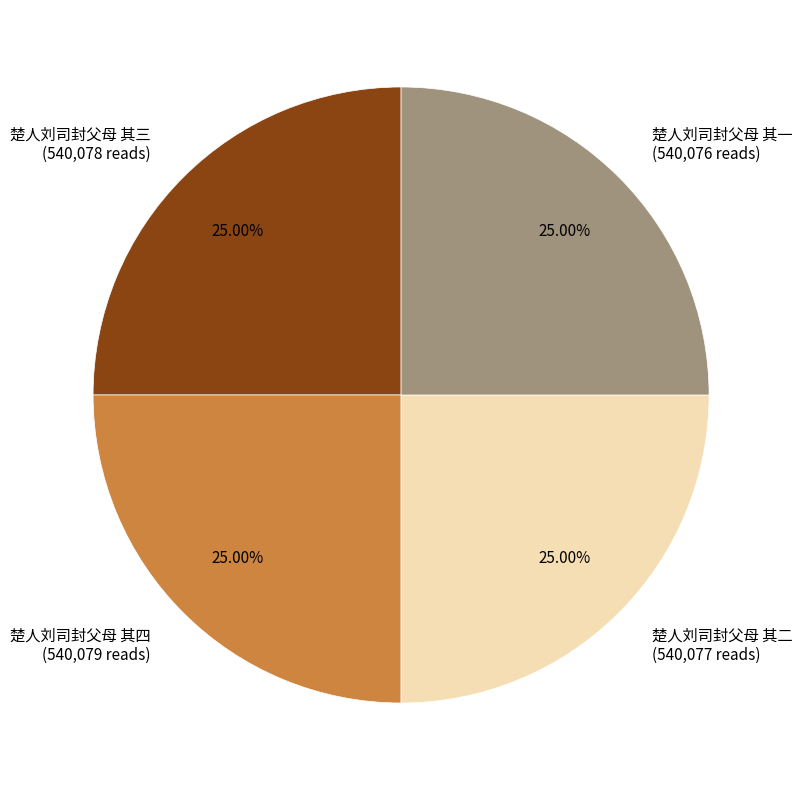

What is the ratio of the value at 楚人刘司封父母 其三 (540,078 reads) to the value at 楚人刘司封父母 其四 (540,079 reads)?

1.0